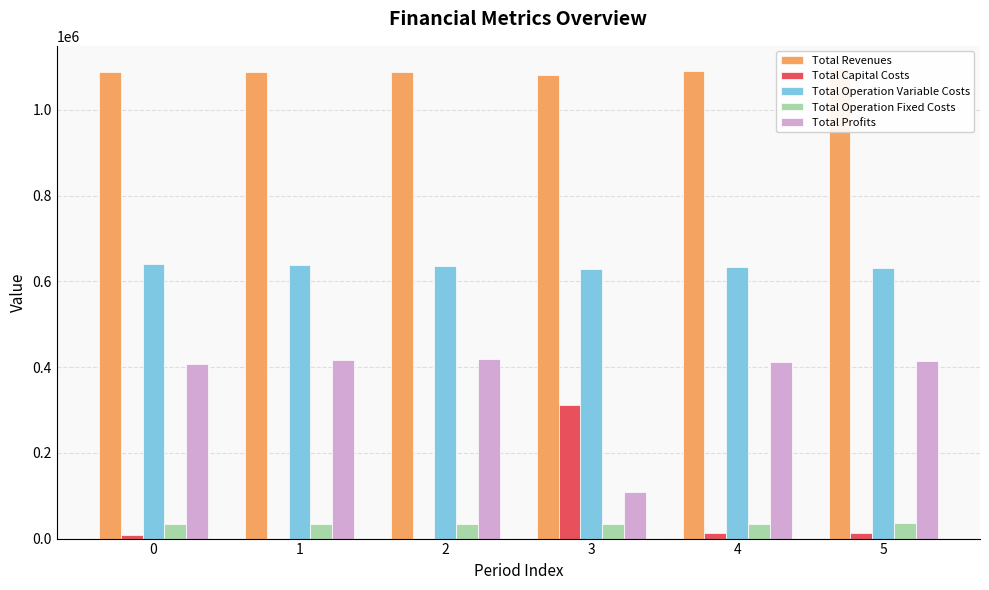

How many data points in Total Capital Costs are above 12000?

2